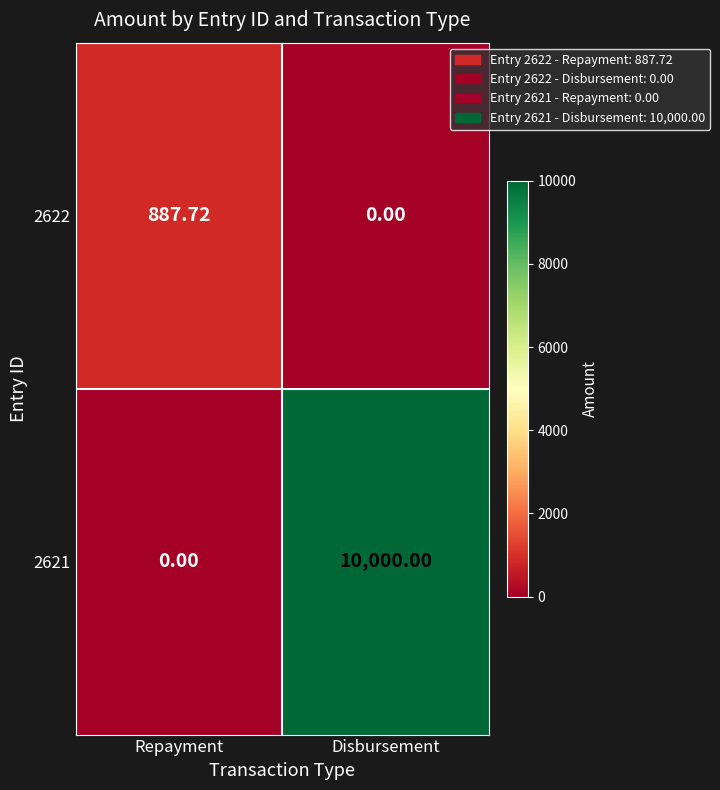

At which label does 2621 reach its minimum?

Repayment